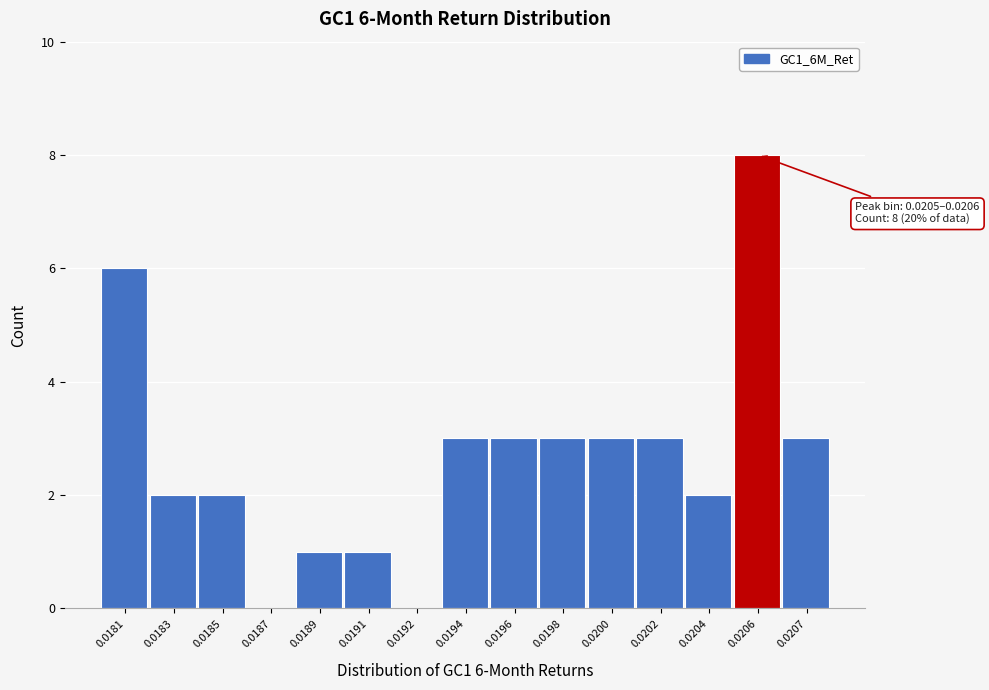

Reading left to right, transcribe all the data shown in this chart.

0.0181=6	0.0183=2	0.0185=2	0.0187=0	0.0189=1	0.0191=1	0.0192=0	0.0194=3	0.0196=3	0.0198=3	0.0200=3	0.0202=3	0.0204=2	0.0206=8	0.0207=3